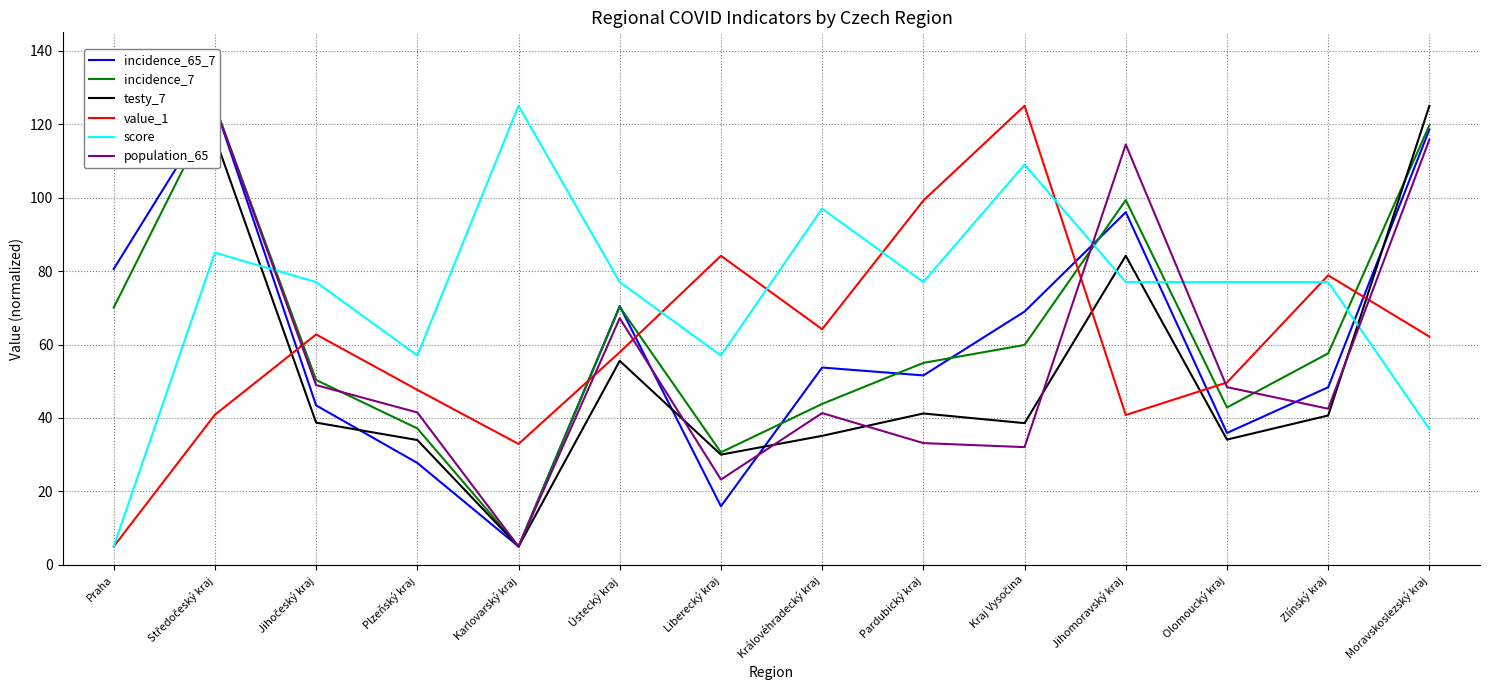

At which label does population_65 first exceed 48?

Praha